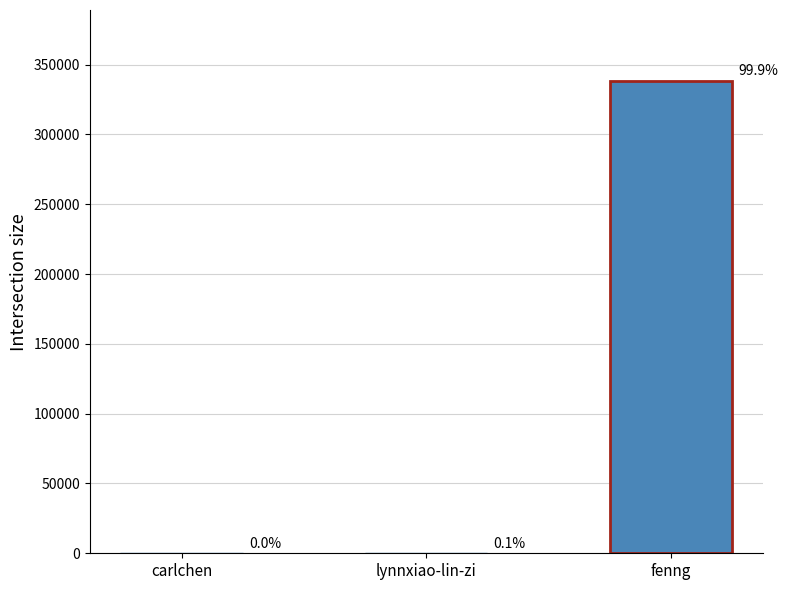

Are the bars horizontal?

No